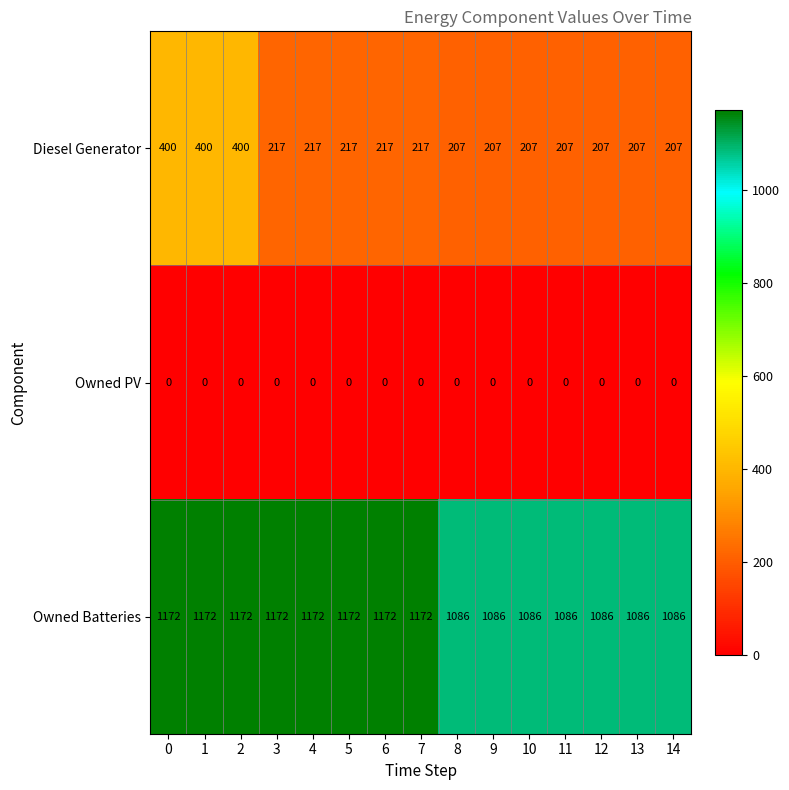

True or false: Owned Batteries has a value of 1086 at 11.

True